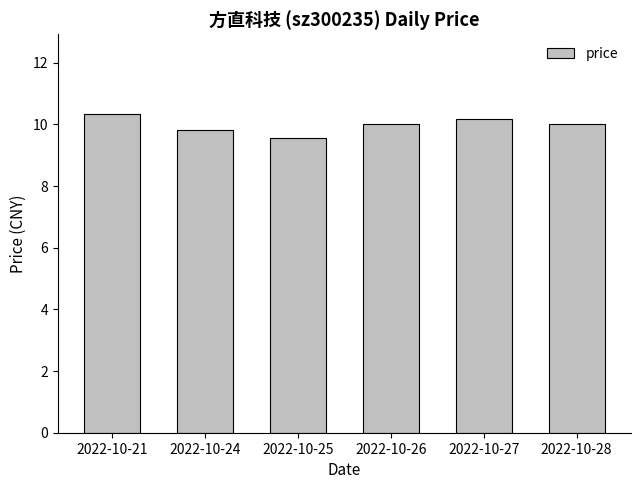

What is the ratio of the value at 2022-10-26 to the value at 2022-10-21?

1.0